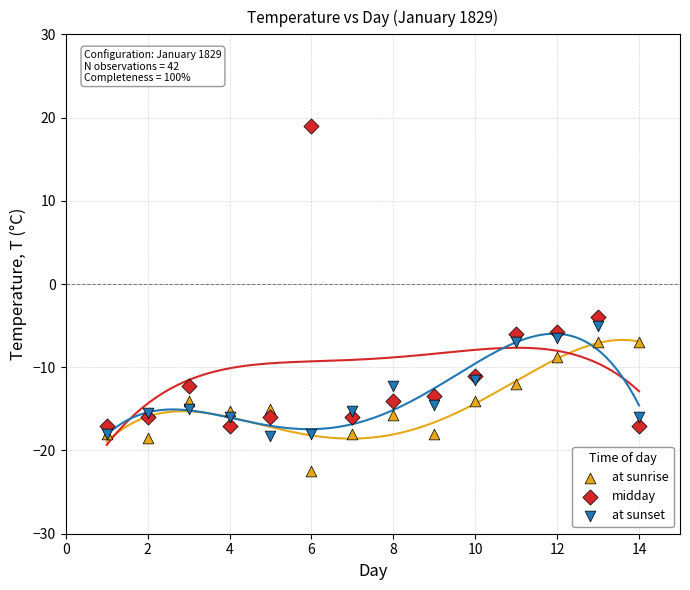

Which series reaches the minimum Y coordinate?

at sunrise